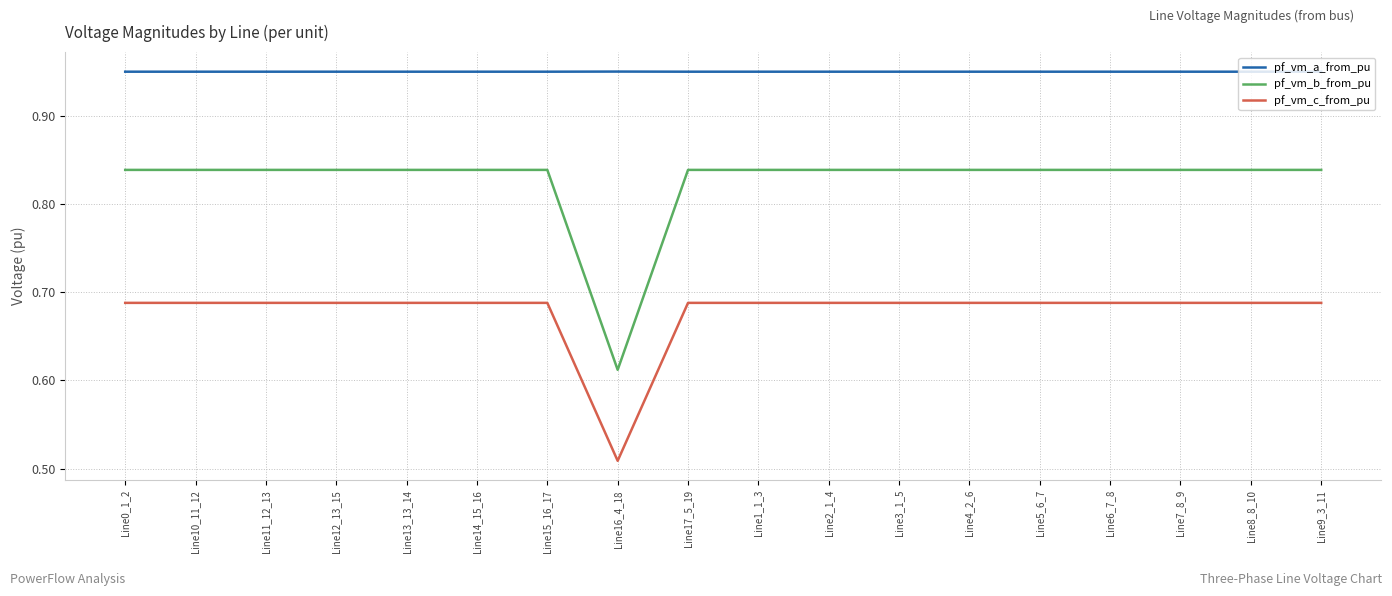

Is the value of pf_vm_b_from_pu at Line16_4_18 greater than the value of pf_vm_a_from_pu at Line1_1_3?

No